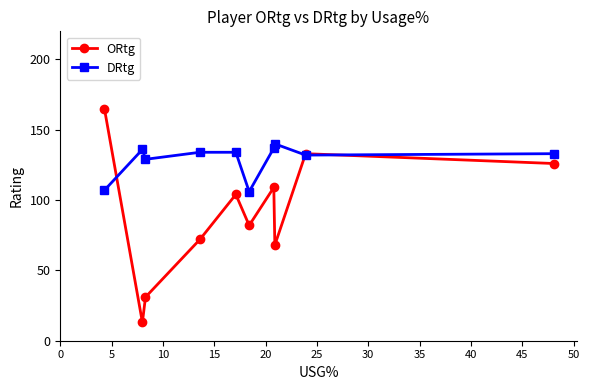

How many distinct data groups are displayed?

2